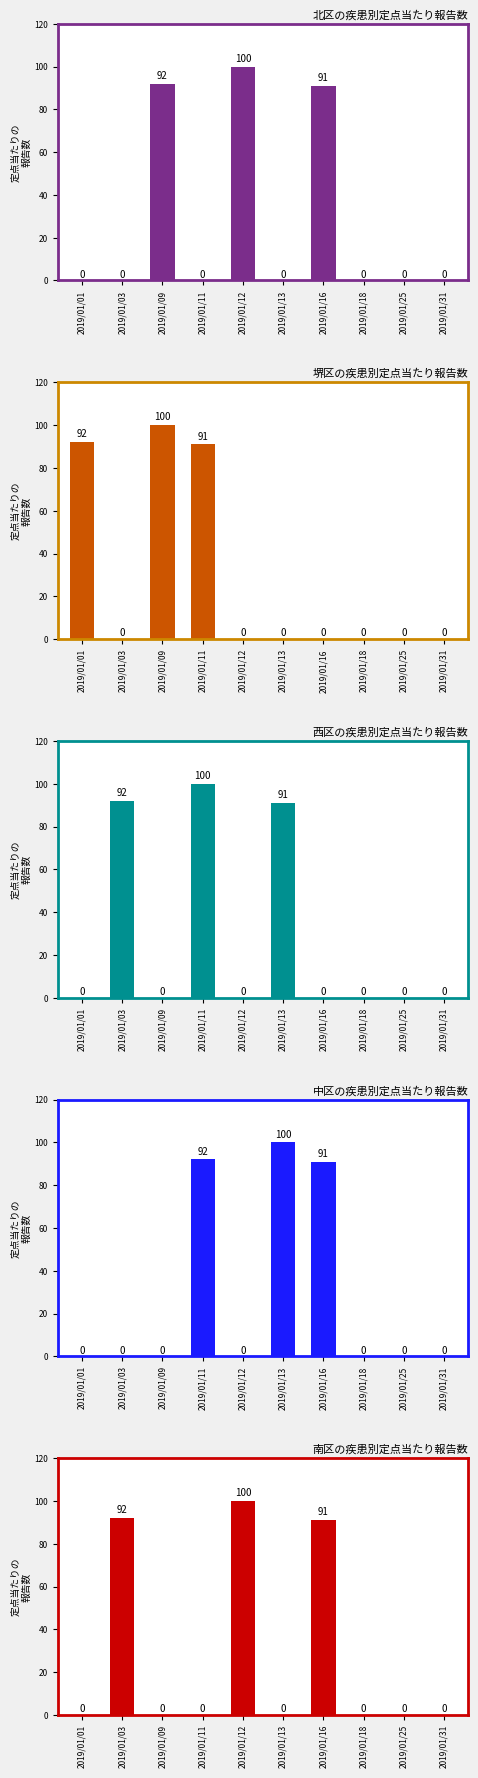

True or false: the data shows 0 at 2019/01/01.

True